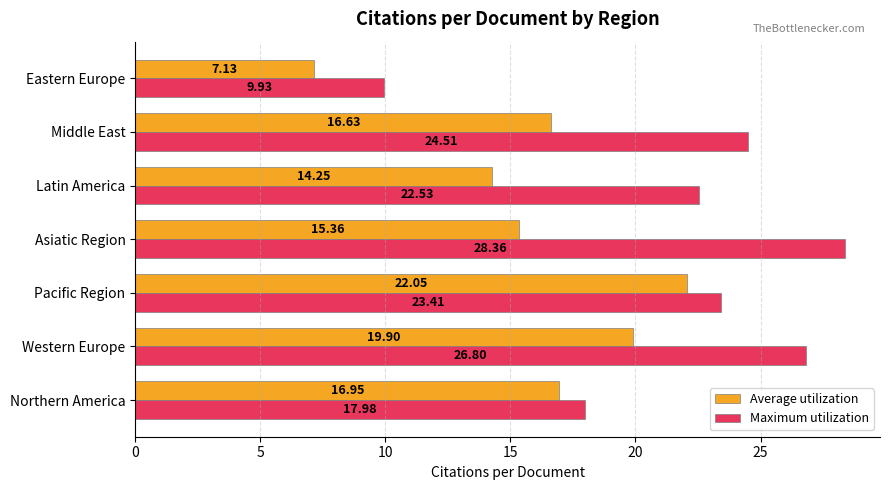

What is the greatest value displayed?

28.4